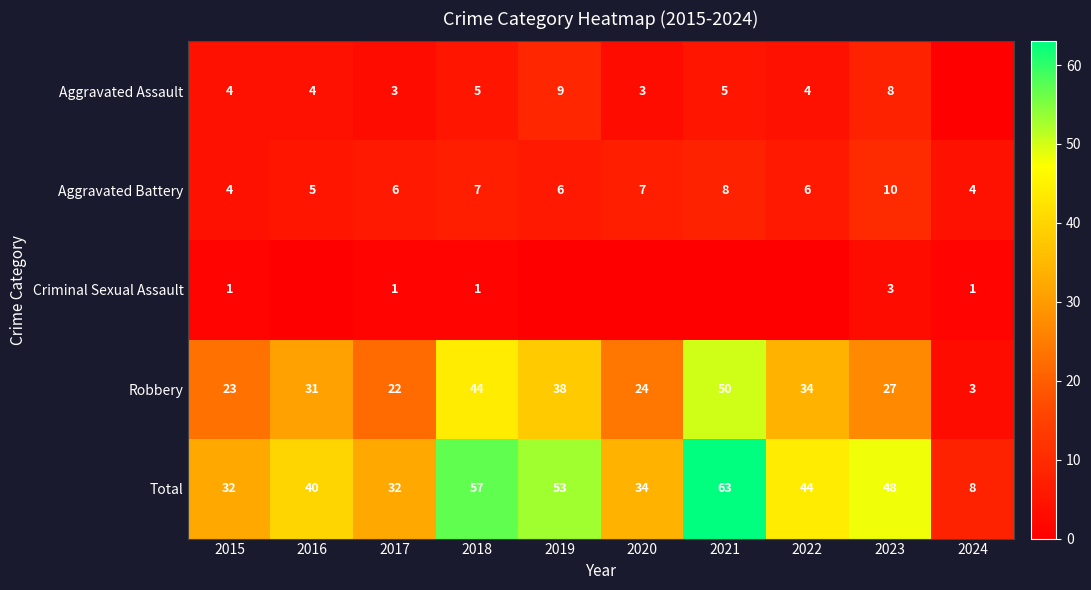

The value of Robbery at 2022 is 20. True or false?

False